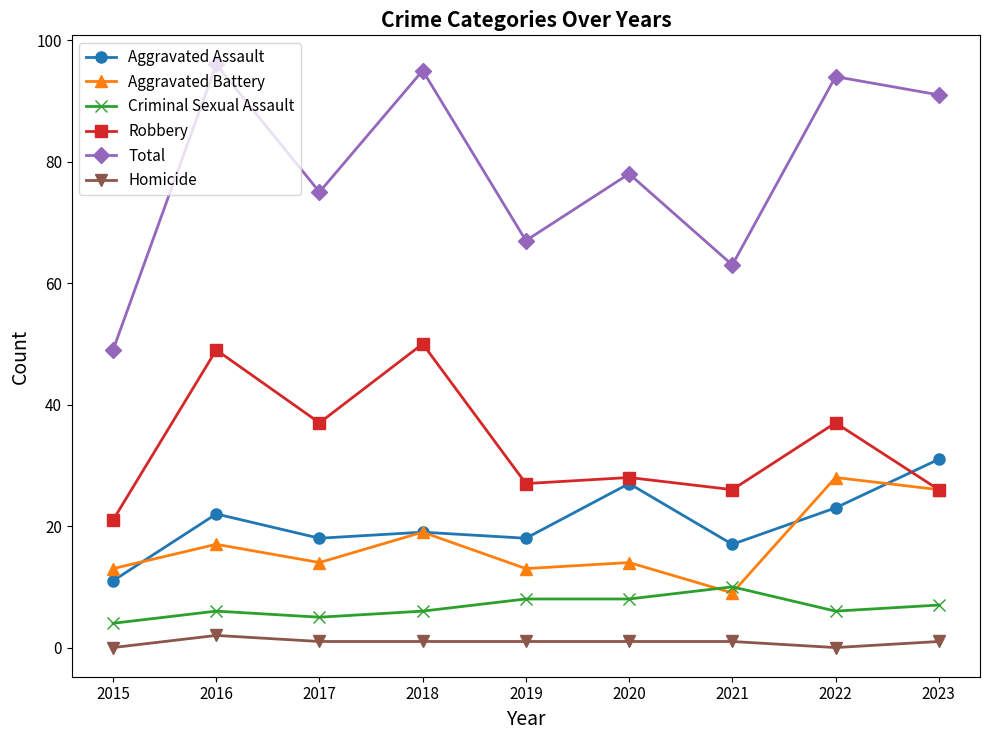

Which label corresponds to the largest value in the chart?

2016